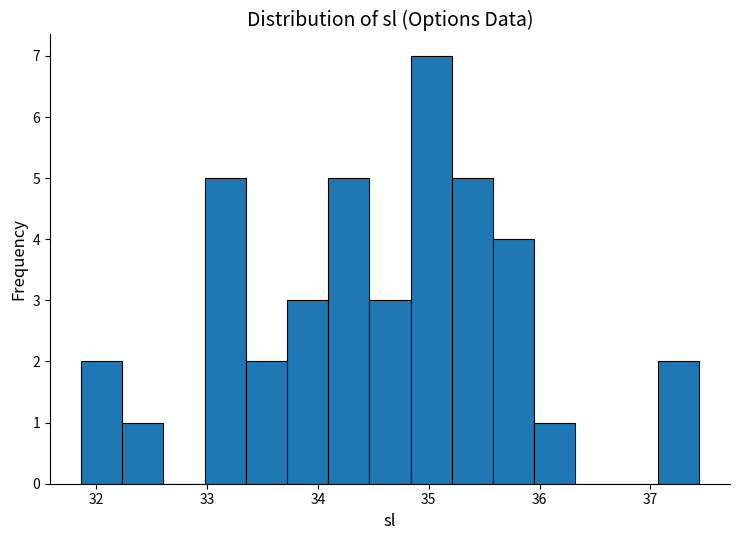

Read against the x-axis, roughly where is the centre of the tallest bar?

35.0